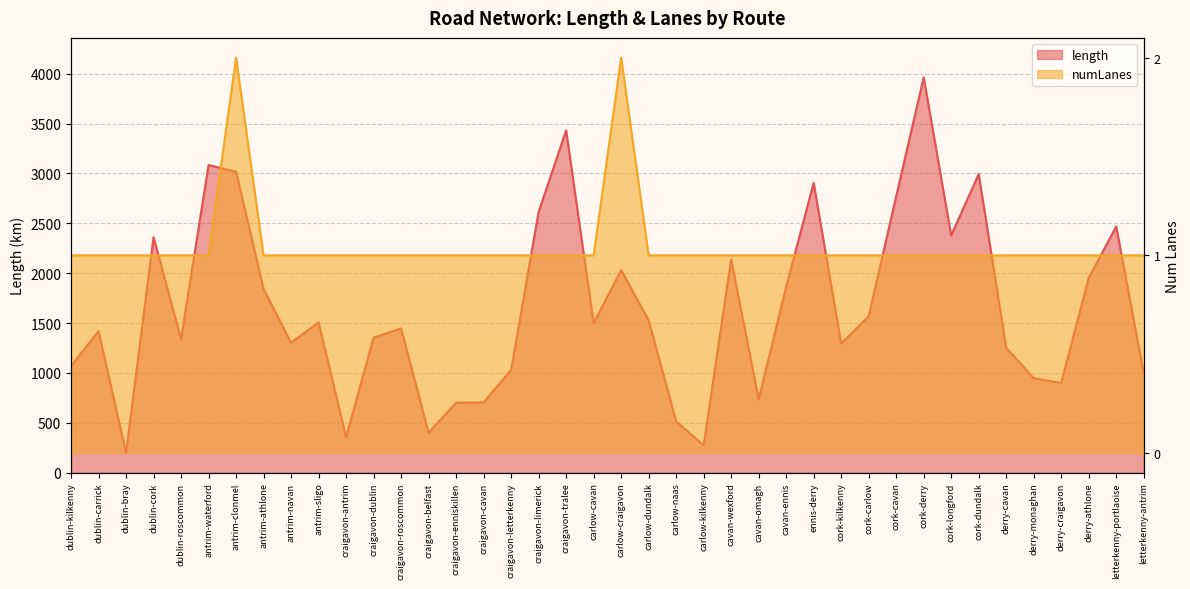

How many lines are shown in the chart?

2